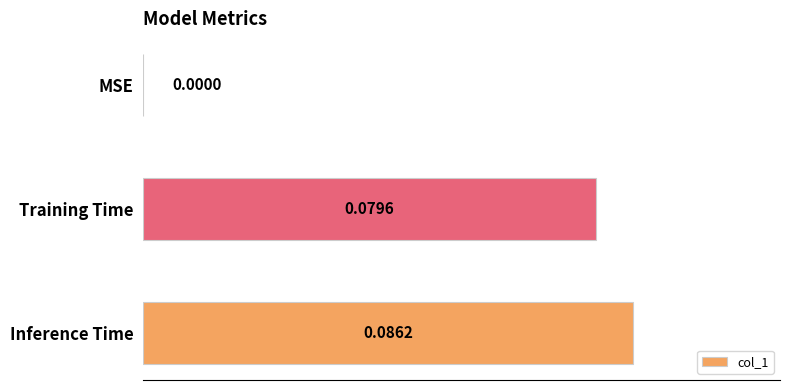

Which label corresponds to the largest value in the chart?

Inference Time